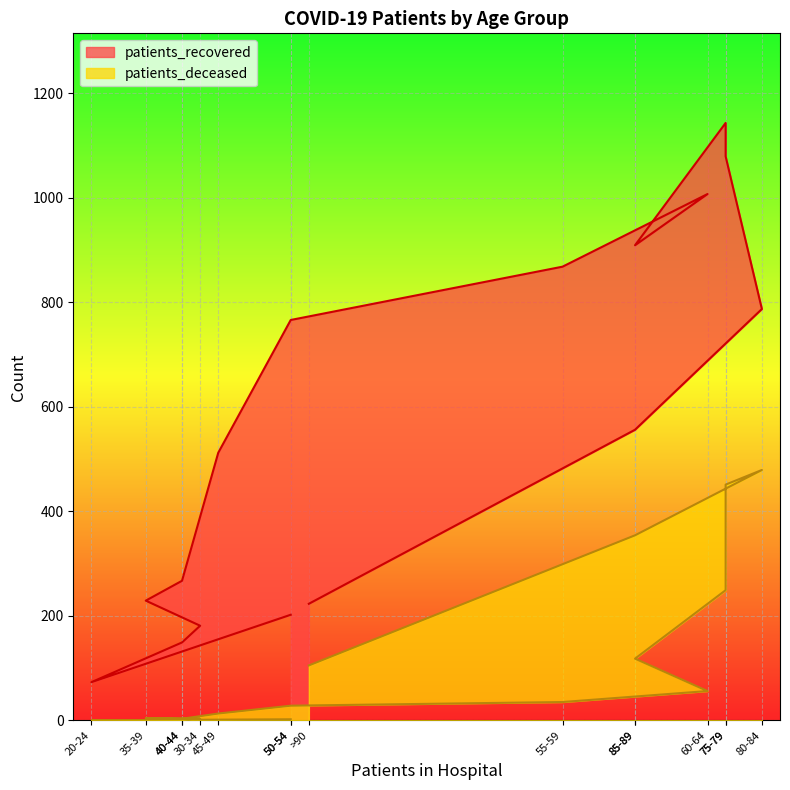

True or false: patients_deceased has more than 2 interior local peaks.

False